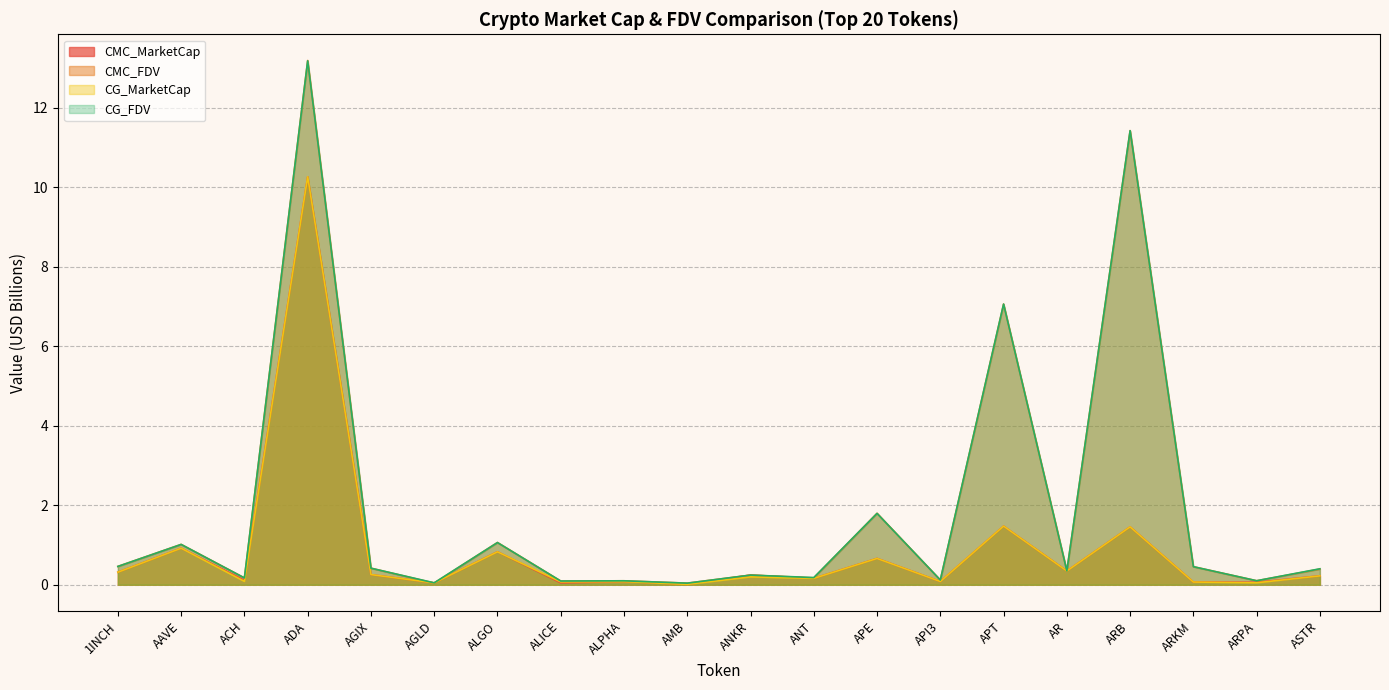

List the labels in order of CG_MarketCap value, smallest first.

AMB, AGLD, ARPA, ARKM, ALICE, ALPHA, API3, ACH, ANT, ANKR, ASTR, AGIX, 1INCH, AR, APE, ALGO, AAVE, ARB, APT, ADA